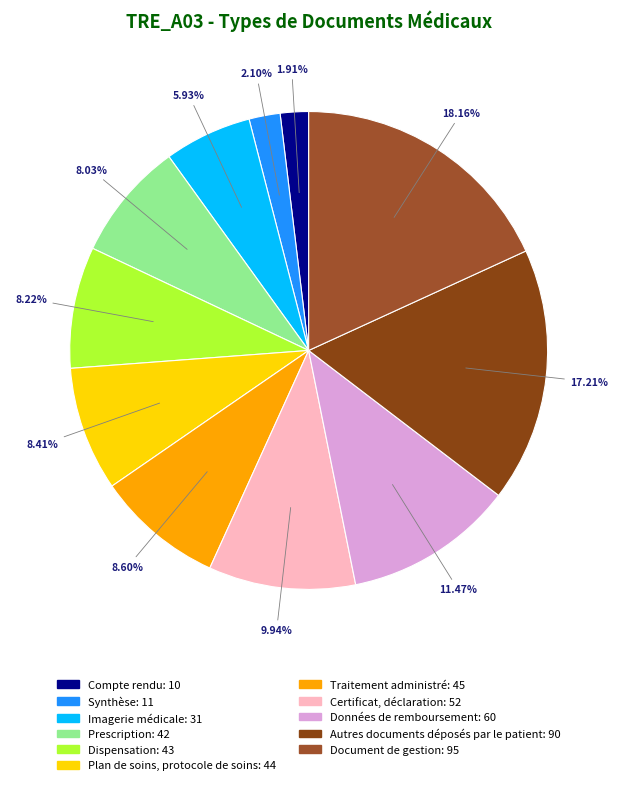

Count the number of slices in the pie.

11